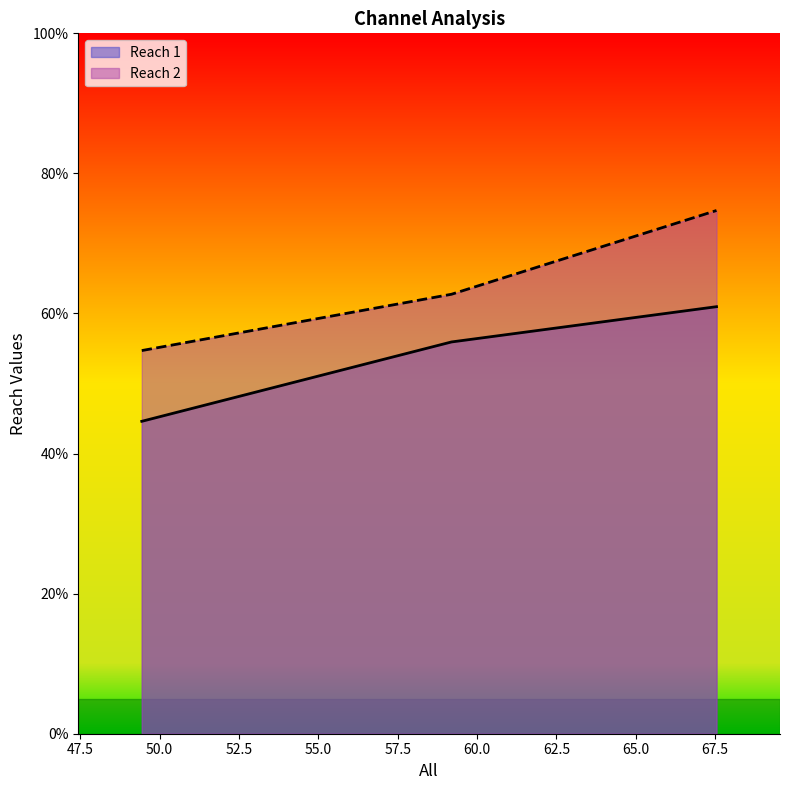

Where does the Reach 1 series first go above 55?

59.19324577861163